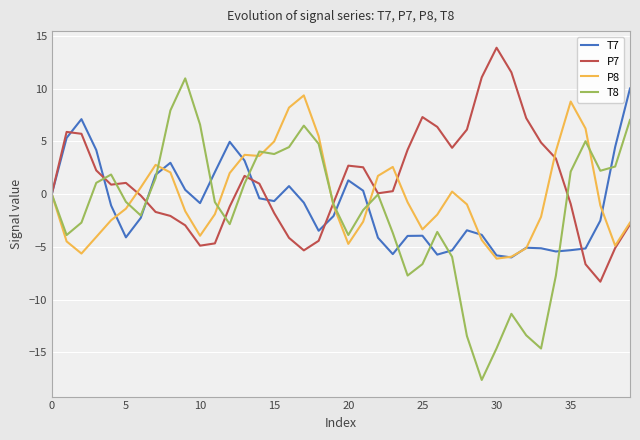

In P8, how many points are higher than both neighbors (excluding endpoints)?

6